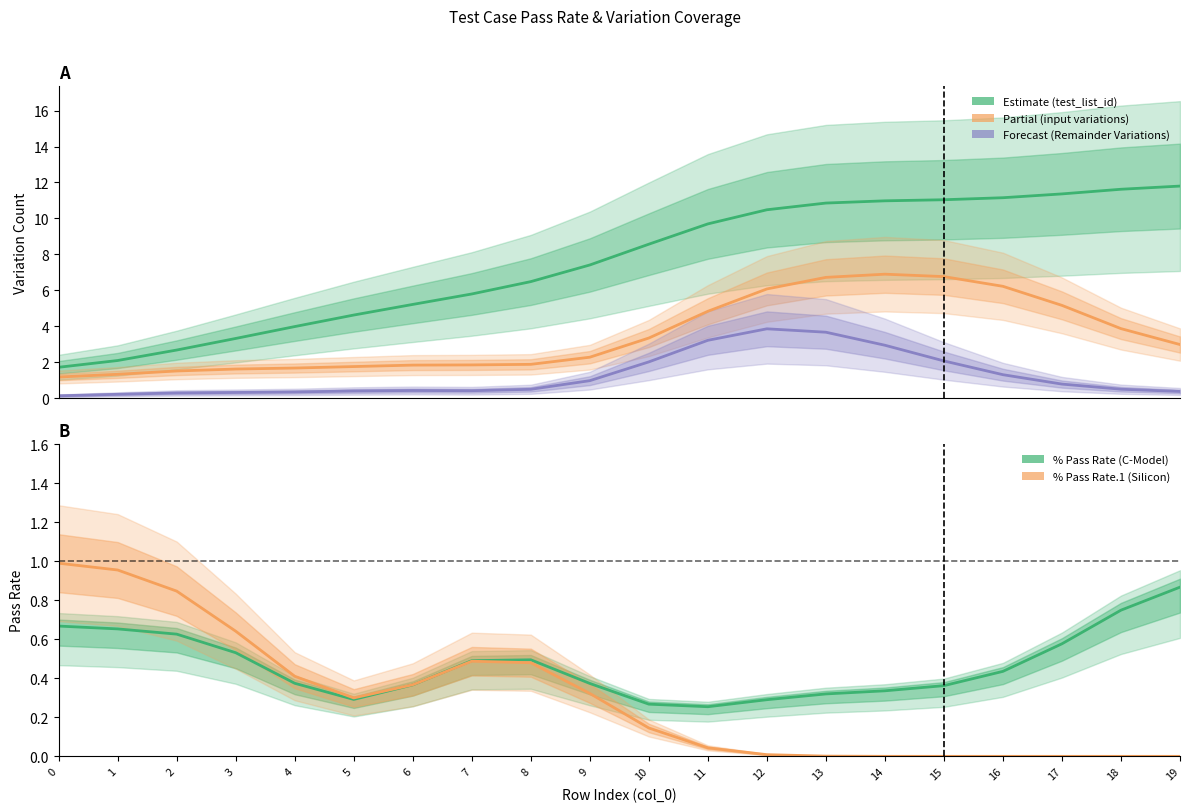

How many interior local valleys does the % Pass Rate series have?

2